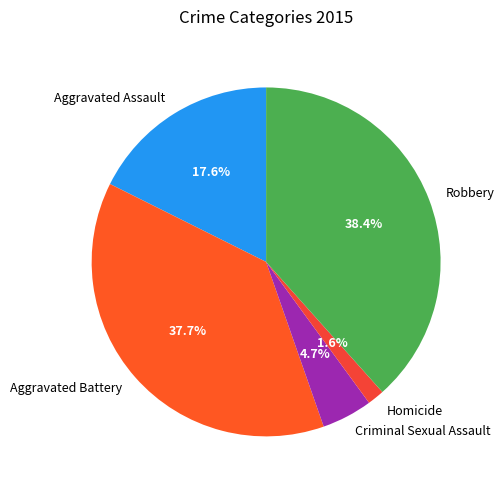

To the nearest percent, what percentage of the pie is Aggravated Assault?

18%